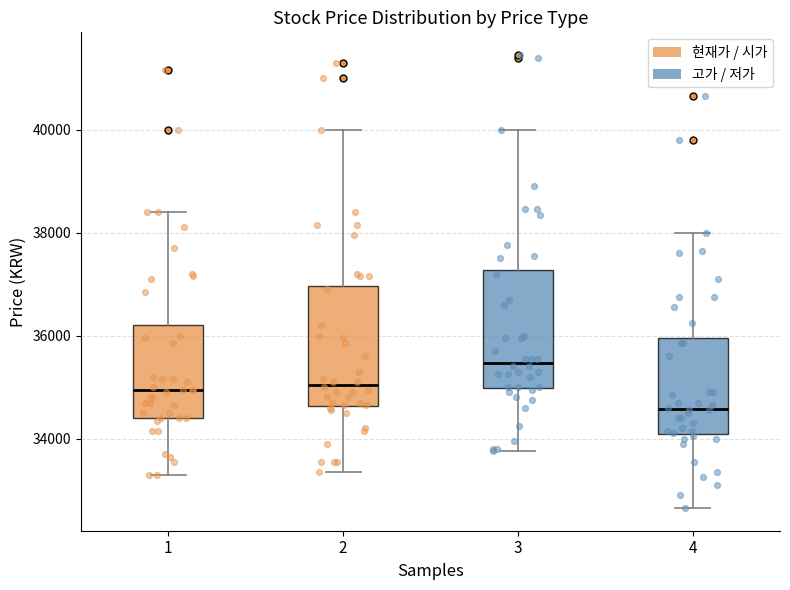

Where does the upper whisker of the box at x = 1 end on the y-axis? The values are not printed on the chart, so give them approximately, as read against the axis.

38400